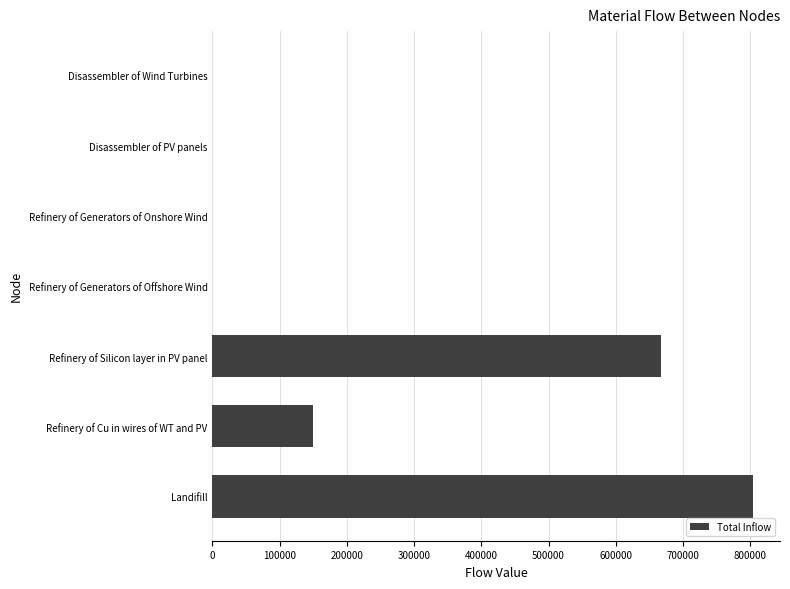

Are the bars grouped side by side (vs. stacked)?

No